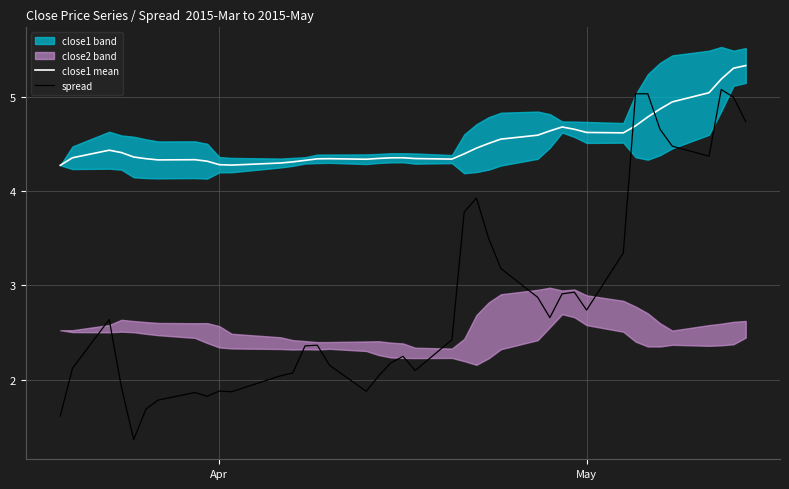

True or false: spread and close1 mean intersect in this chart.

True